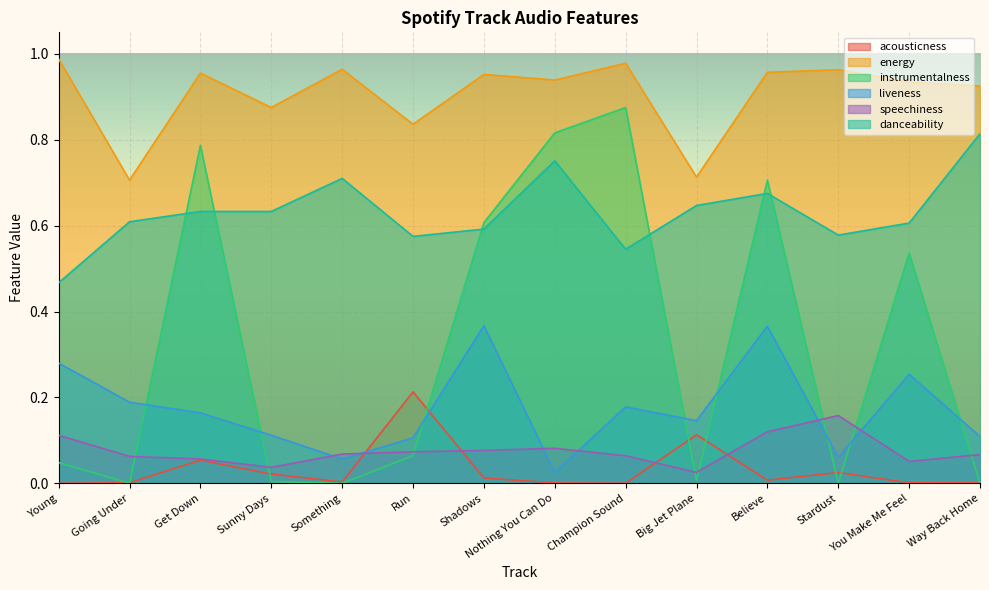

Count the number of categories in the chart.

14